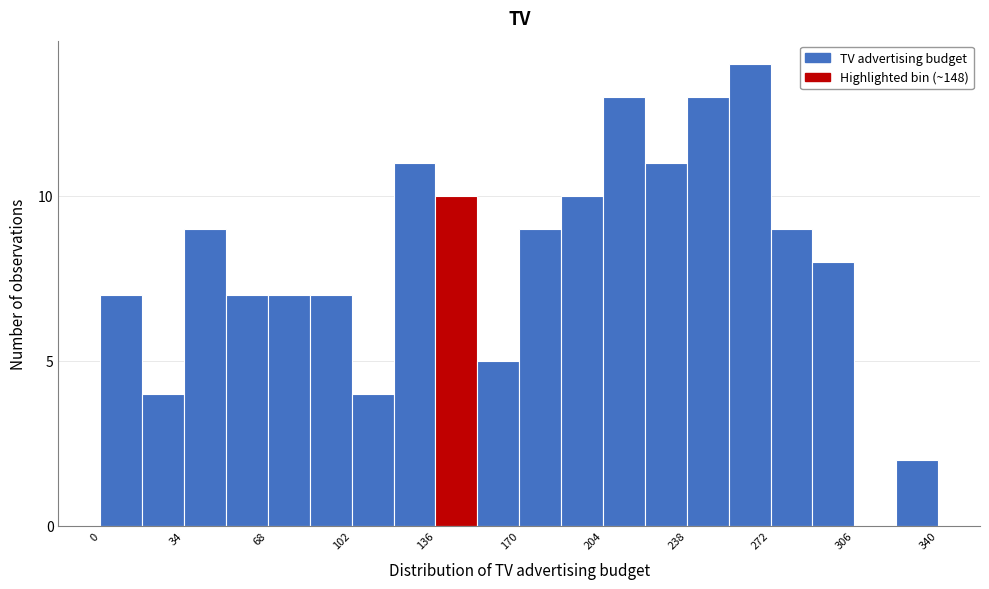

Read against the x-axis, roughly where is the centre of the tallest bar?

265